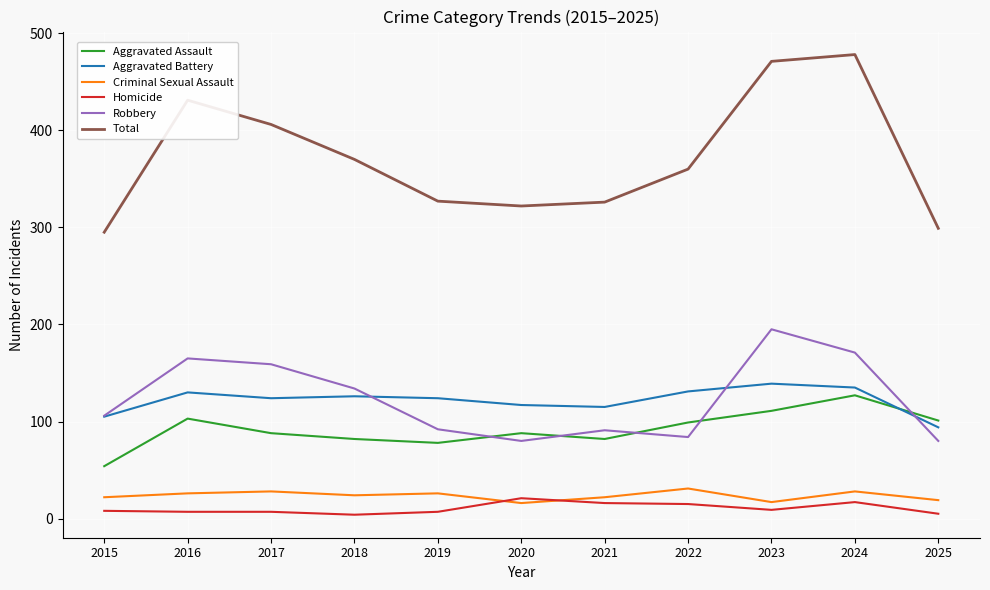

What is the spread (max minus min) of values at 2025?

294